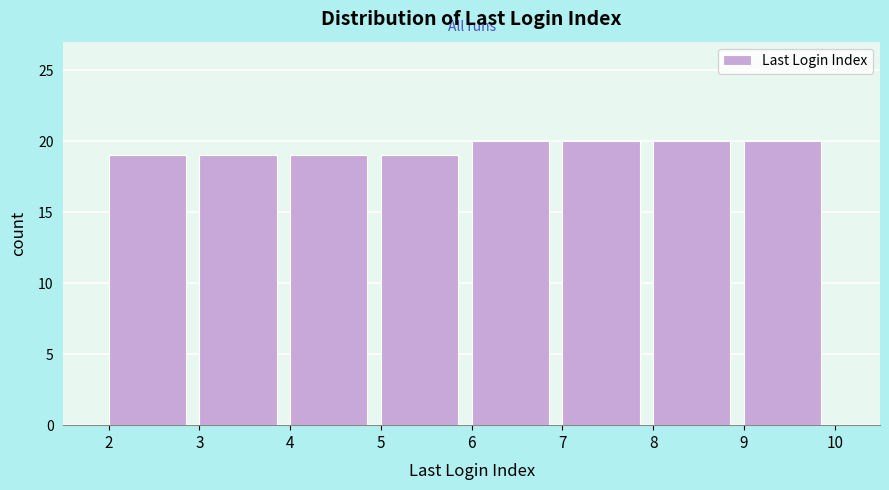

Reading left to right, list every bar in this chart as the range it spans on the x-axis followed by its height. The values are not printed on the chart, so give them approximately, as read against the axis.

2 to 3: 19
3 to 4: 19
4 to 5: 19
5 to 6: 19
6 to 7: 20
7 to 8: 20
8 to 9: 20
9 to 10: 20